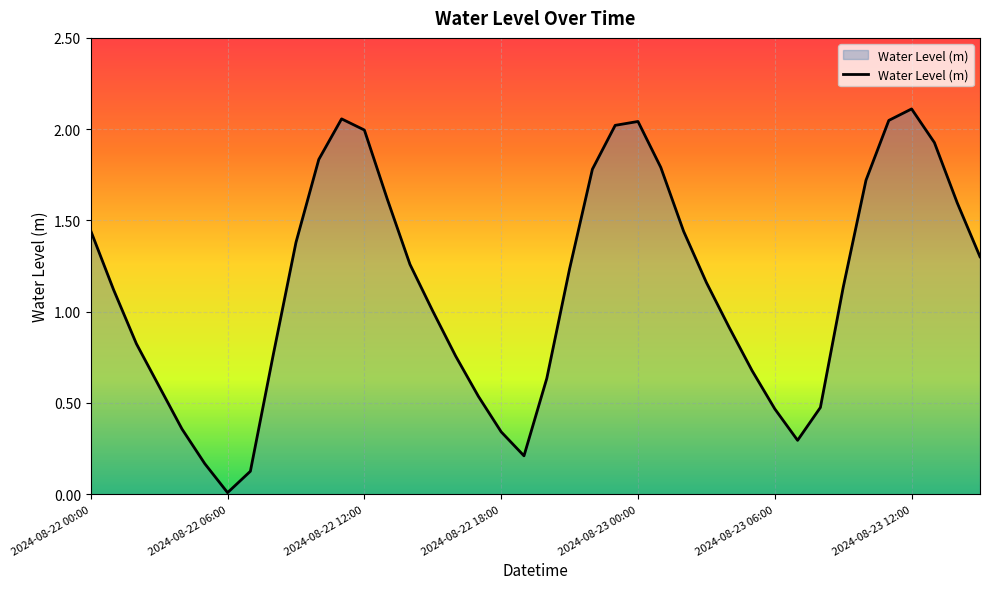

The value at 2024-08-22 12:00 is 2.9. True or false?

False